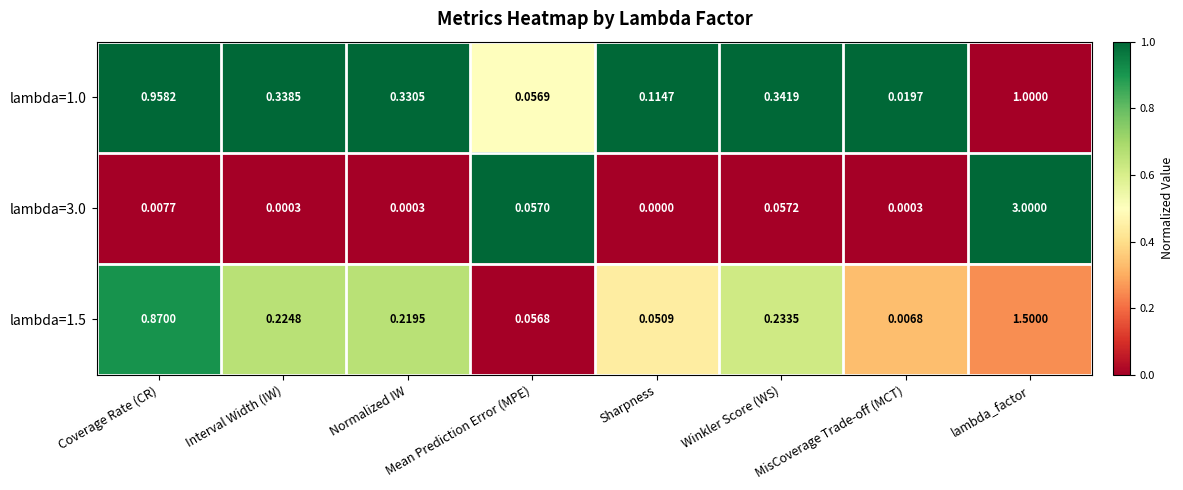

Which series has the largest range (max minus min)?

lambda=3.0